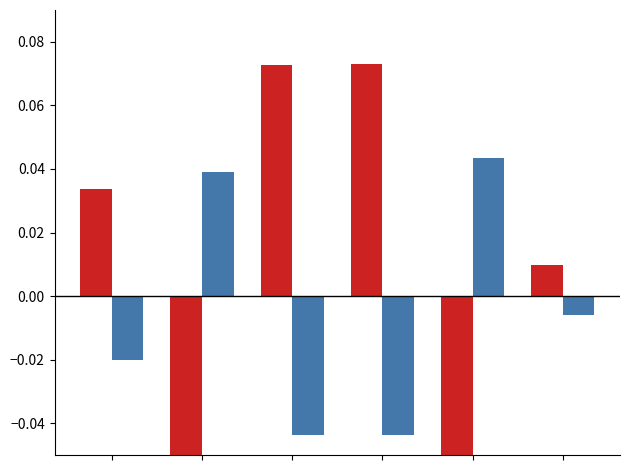

How many data points in col_0_blue are above 0?

2